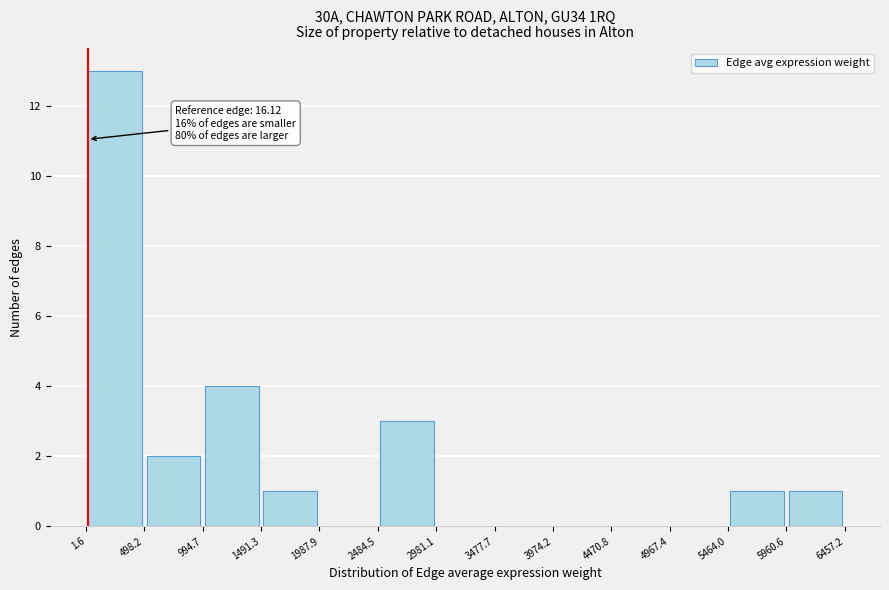

Over which range of the x-axis is the bar tallest?

1.6 to 498.2